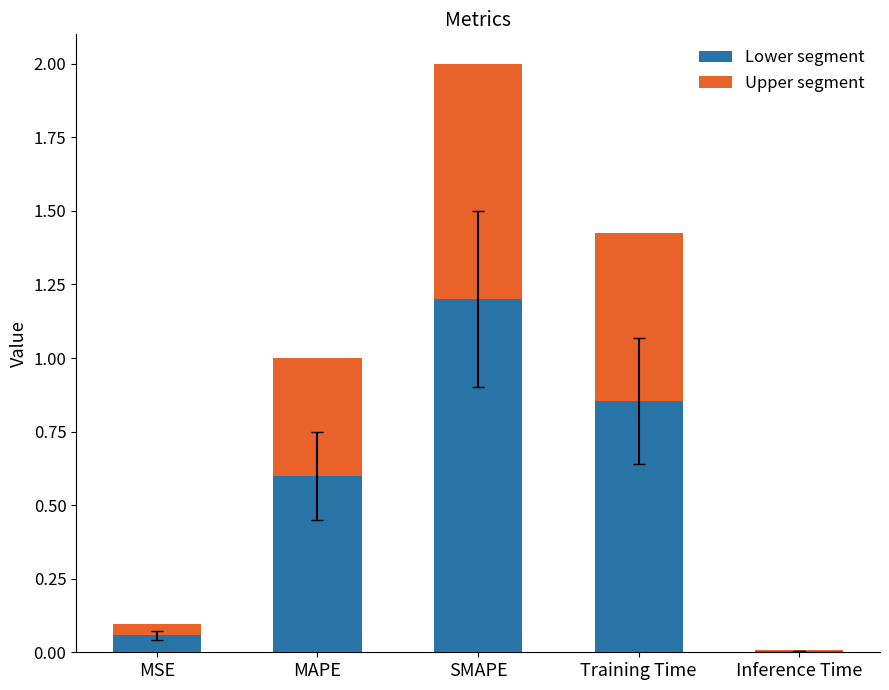

At which category is the sum across all series the highest?

SMAPE